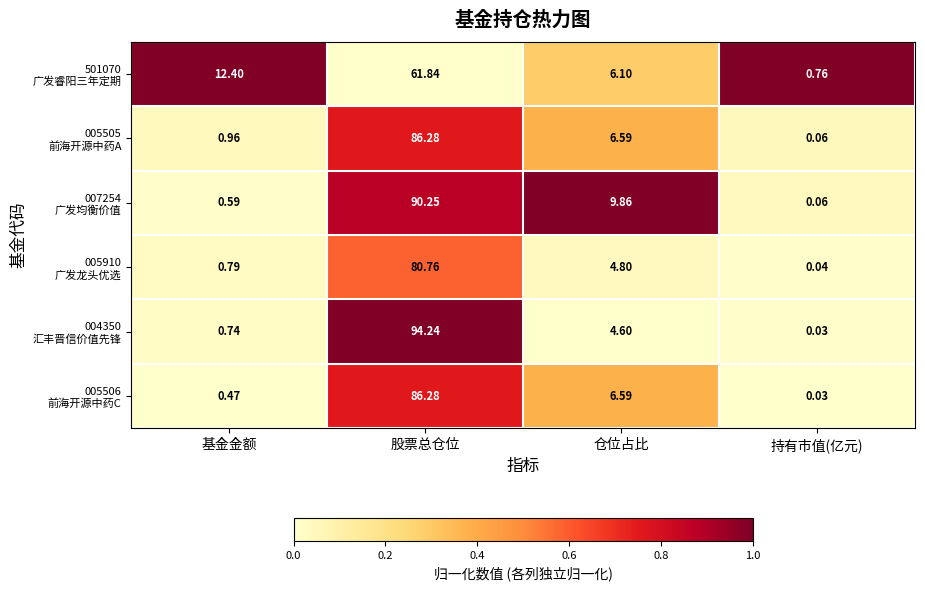

At which category is the sum across all series the highest?

股票总仓位